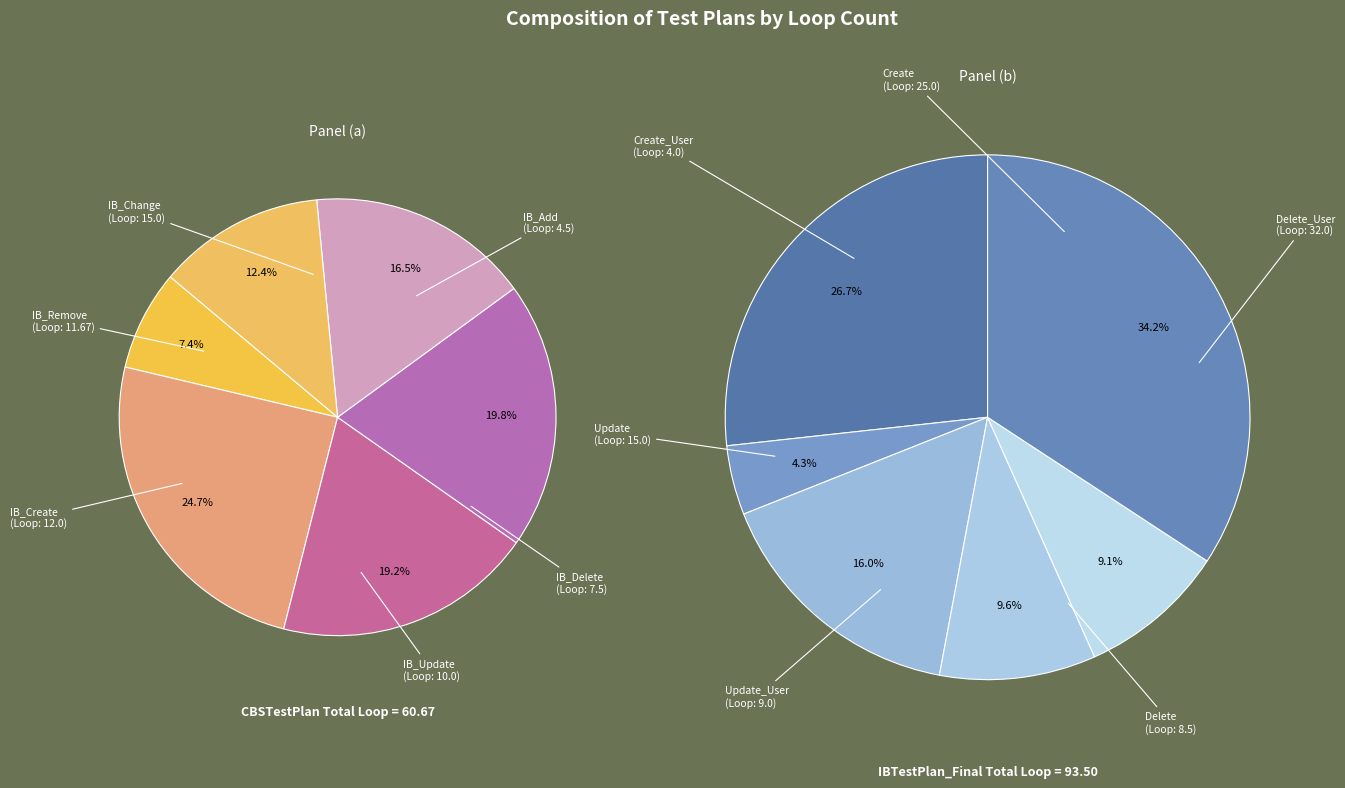

What is the change in value from Create to Delete_User?

+7.0